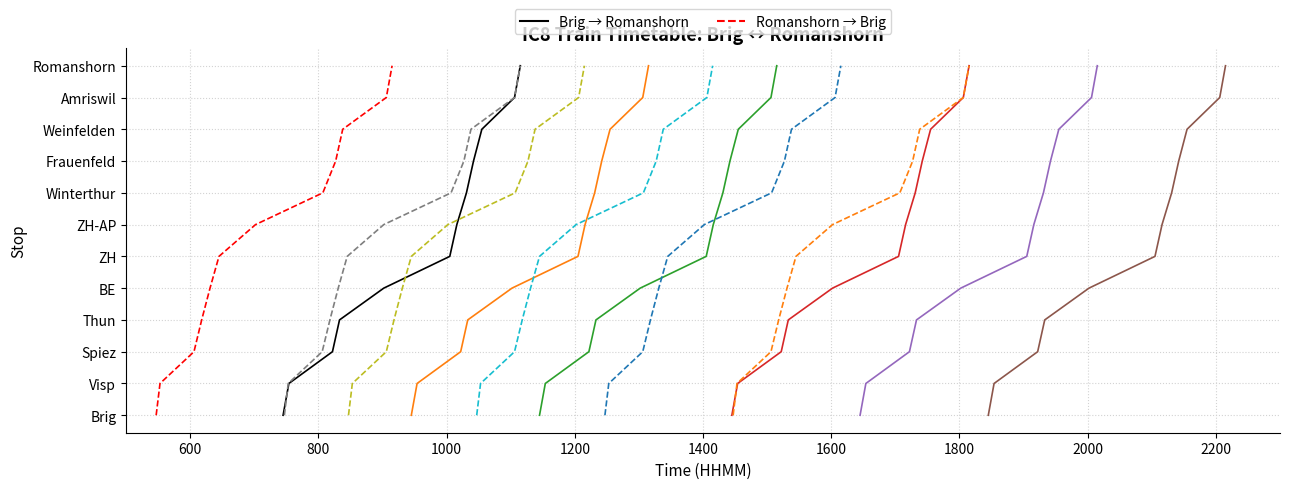

True or false: Romanshorn→Brig IC8 Dep 05:47 and Brig→Romanshorn IC8 Dep 07:45 cross at least once.

False